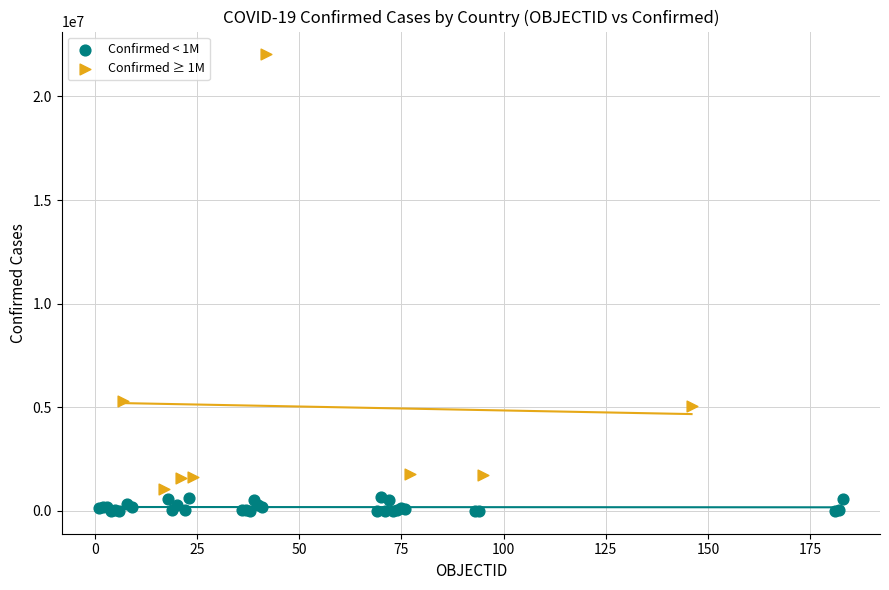

Which series contains the highest Y value?

Confirmed ≥ 1M